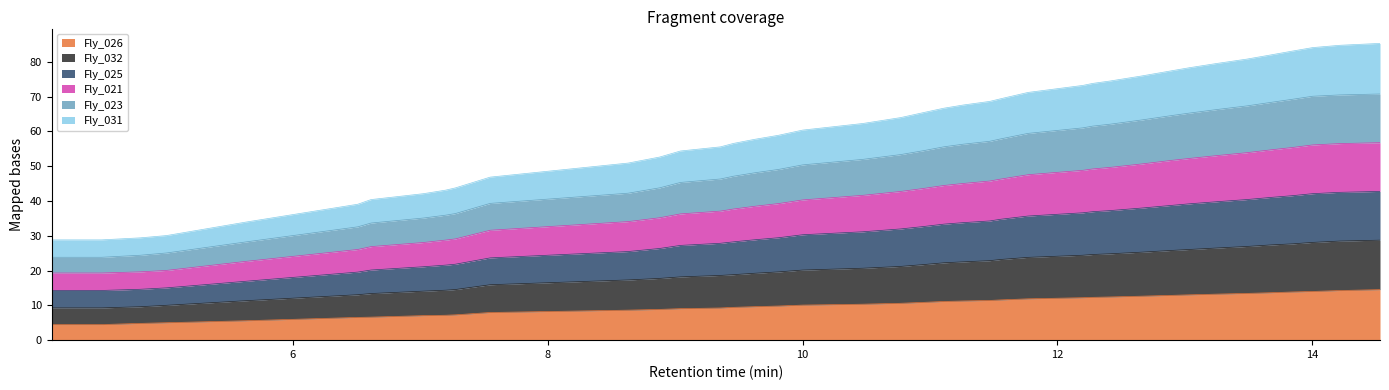

What is the lowest value of the Fly_026 series?

4.5